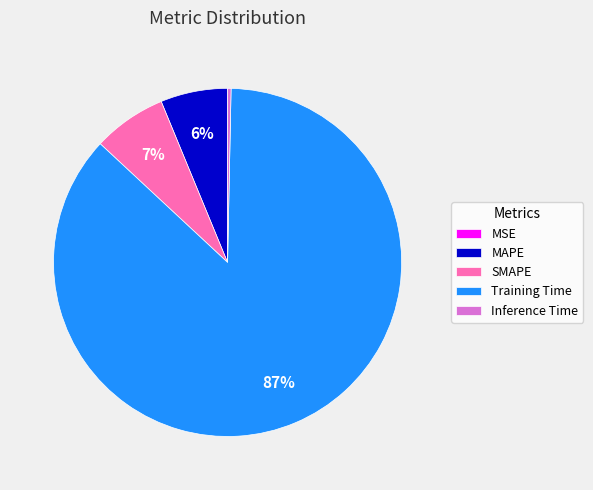

Which slice is the largest?

Training Time